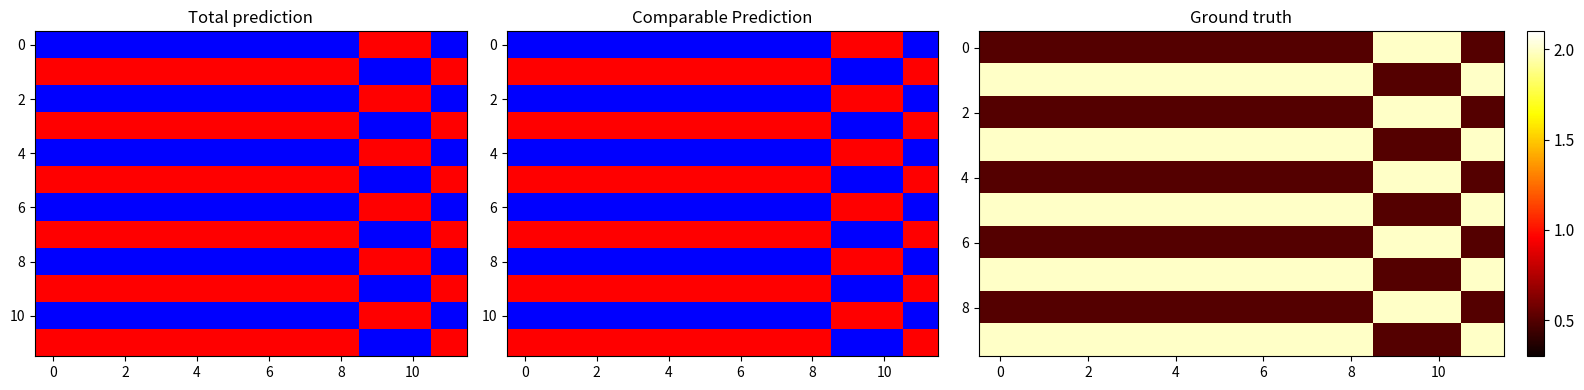

True or false: 8 has a value of 0.5 at 4.

True